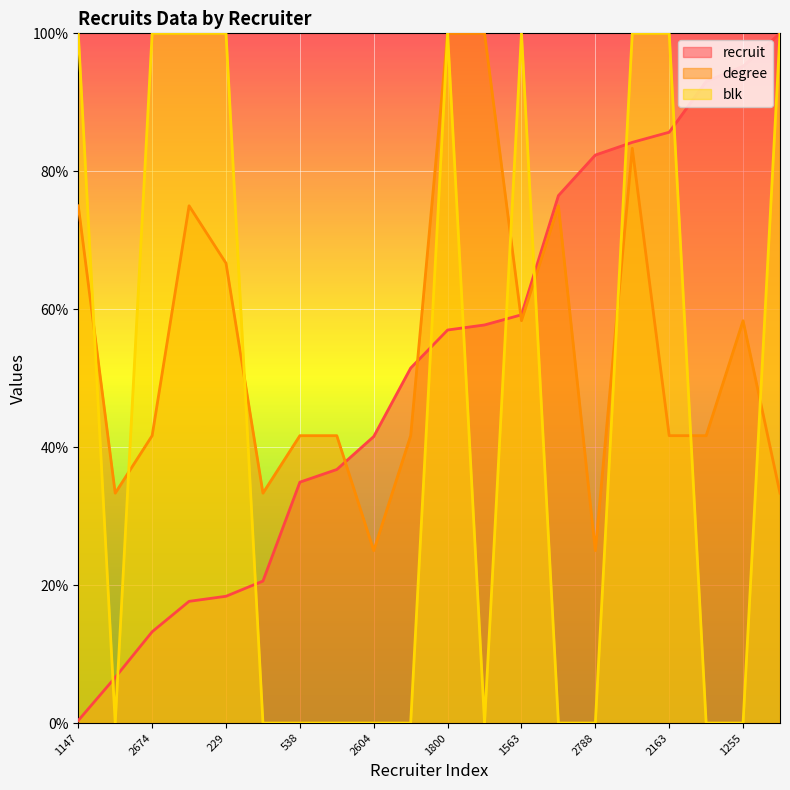

Rank the series by their average value, from highest to lowest.

degree, recruit, blk